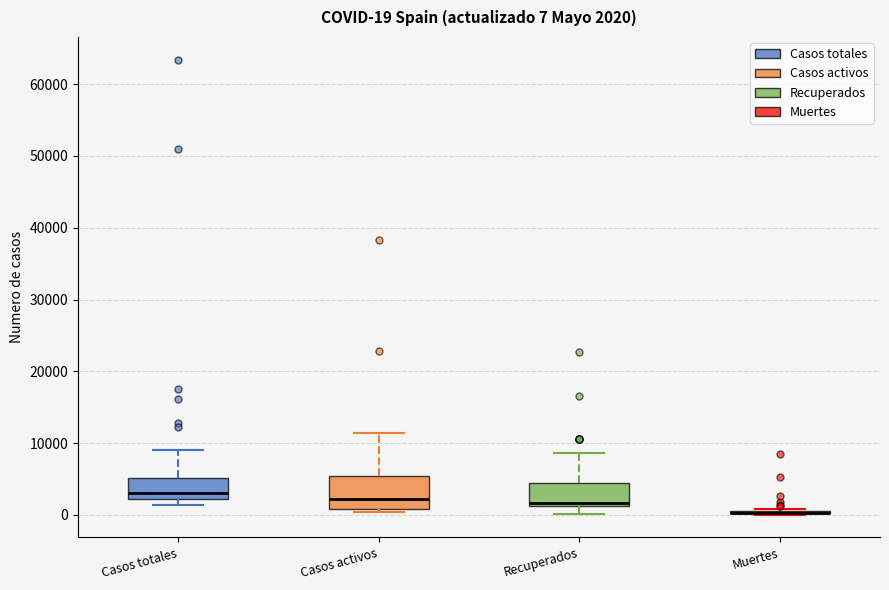

Which box is the tallest, from its lower edge to its upper edge?

Casos activos